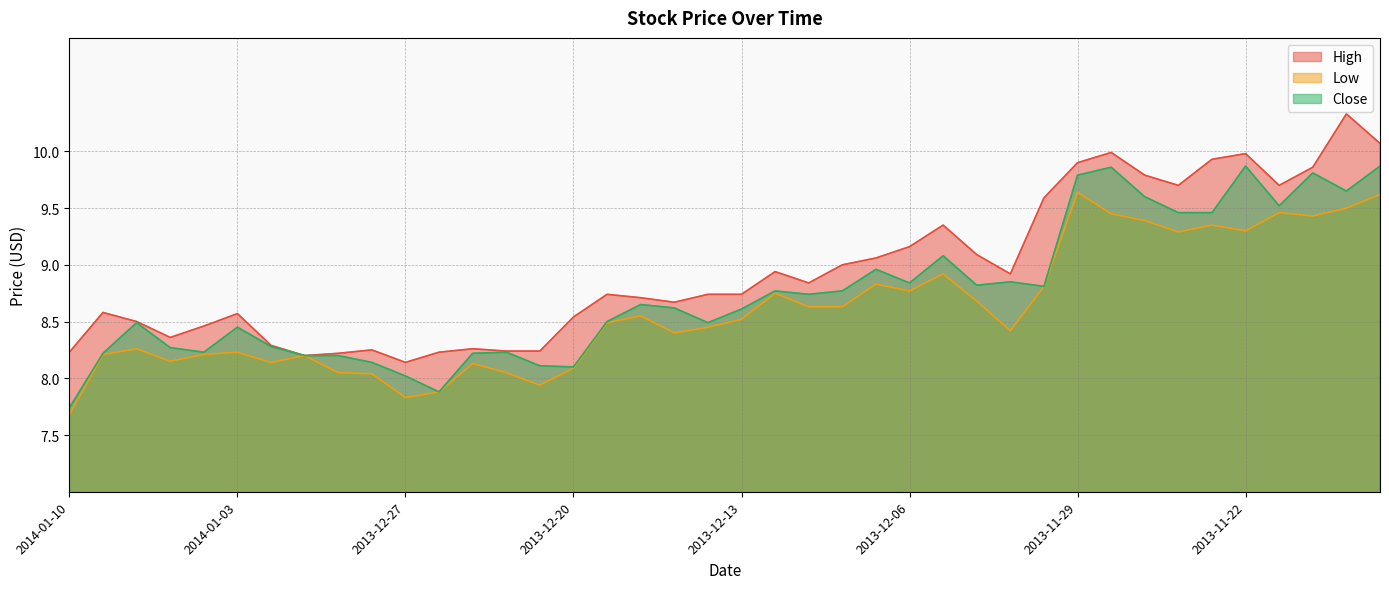

What position from the left is 2013-12-11?

23